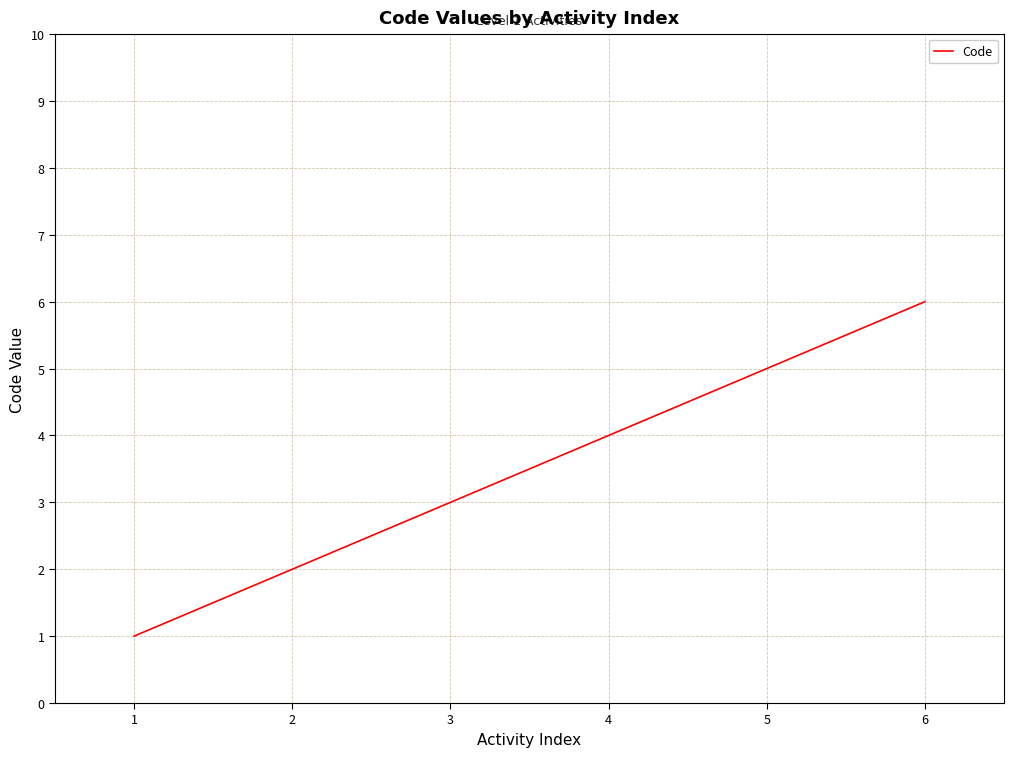

What is the difference between the second highest and second lowest values?

3